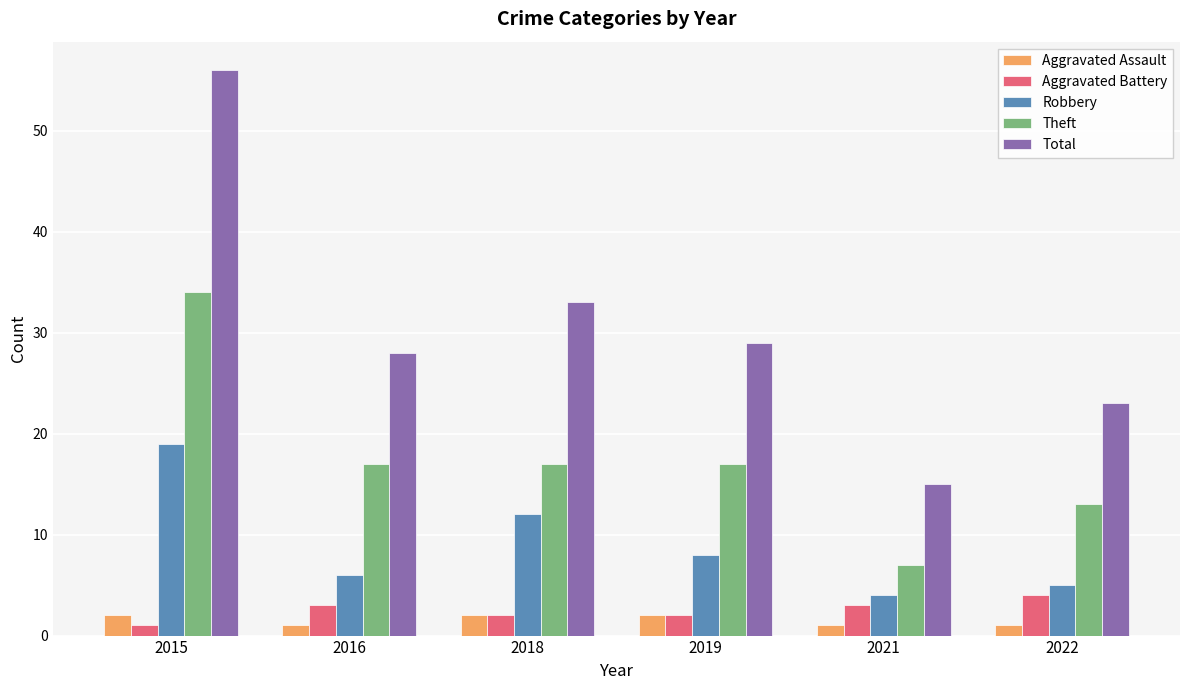

At which label does Robbery first exceed 8?

2015